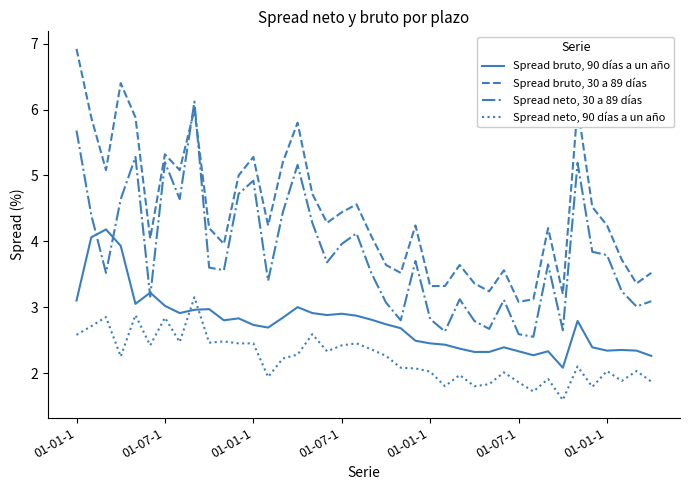

List the series in order of their overall mean, lowest first.

Spread neto, 90 días a un año, Spread bruto, 90 días a un año, Spread neto, 30 a 89 días, Spread bruto, 30 a 89 días